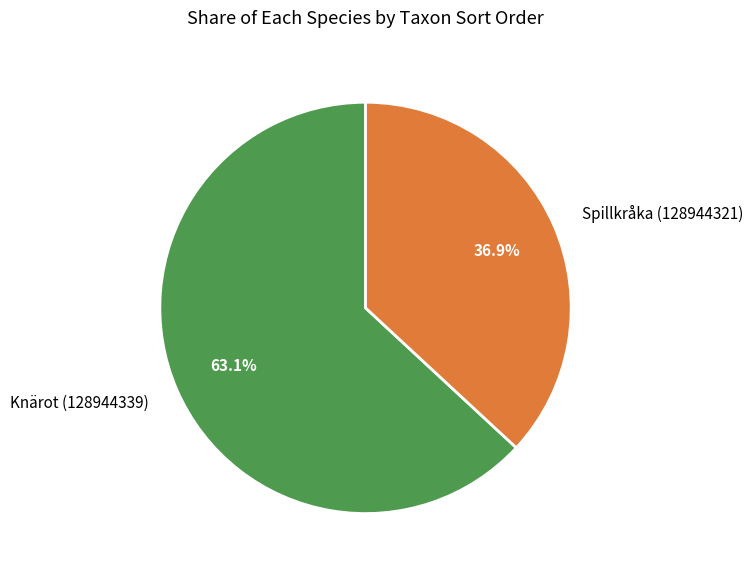

Which has a higher value, Knärot (128944339) or Spillkråka (128944321)?

Knärot (128944339)